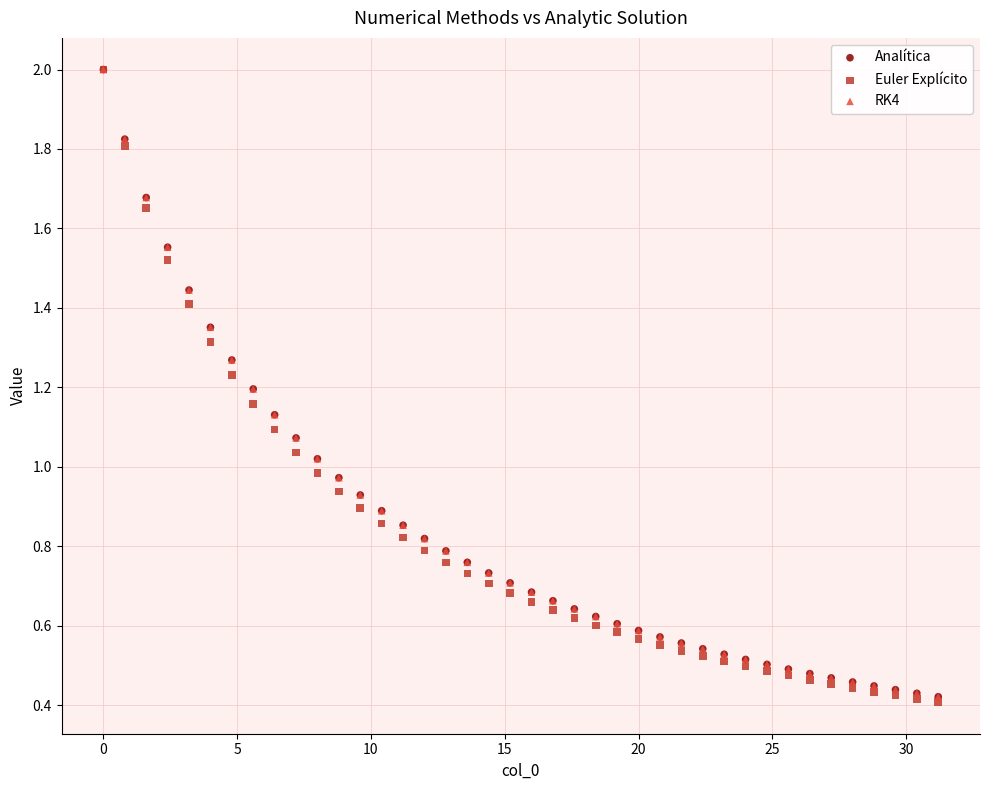

What are all the series names shown in the legend?

Analítica, Euler Explícito, RK4